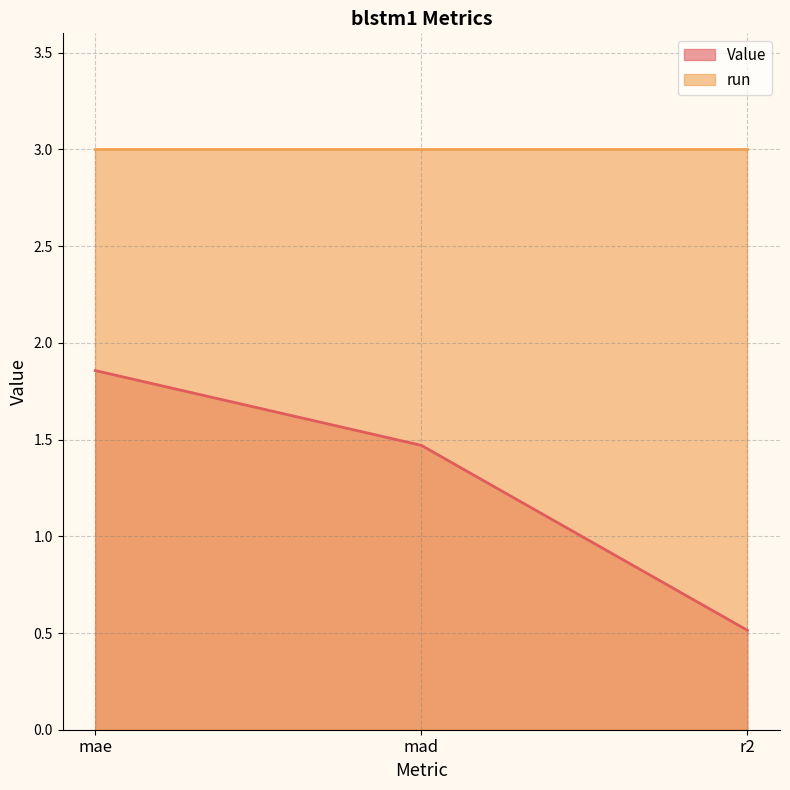

What value does the data have at mad?

1.5